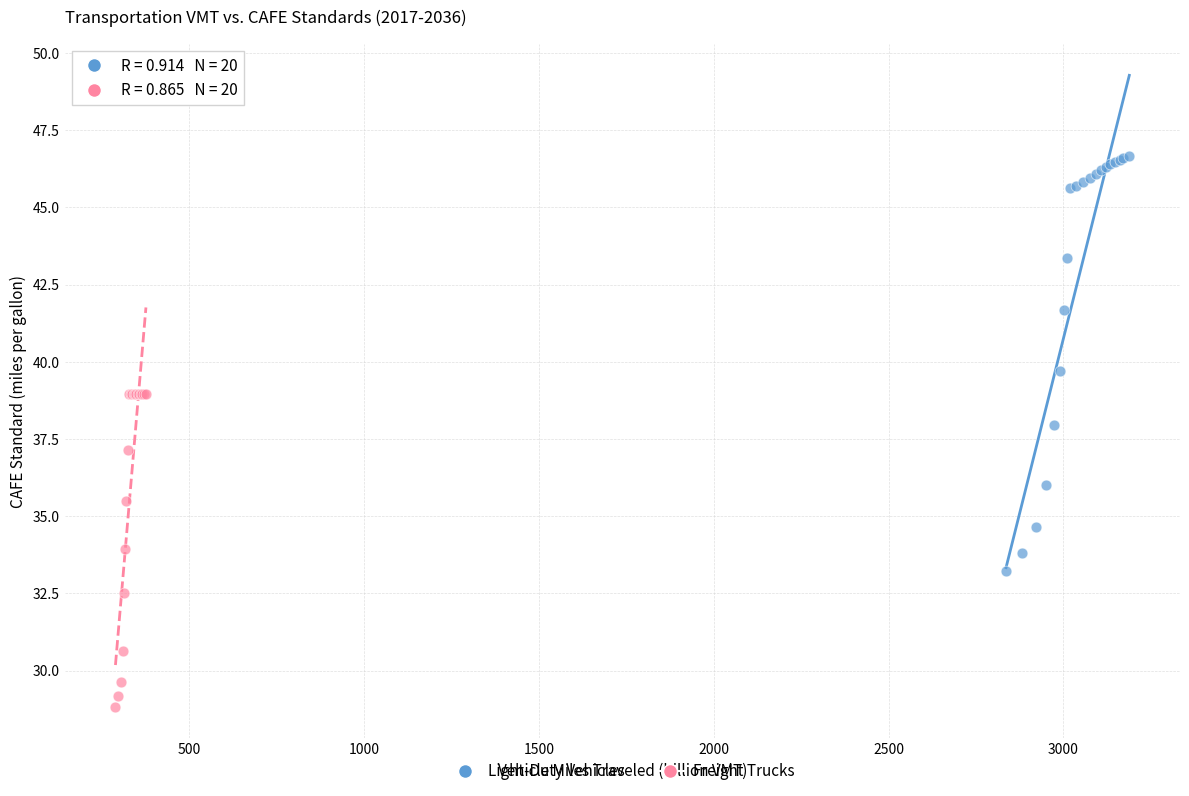

Which series reaches the minimum Y coordinate?

Freight Trucks